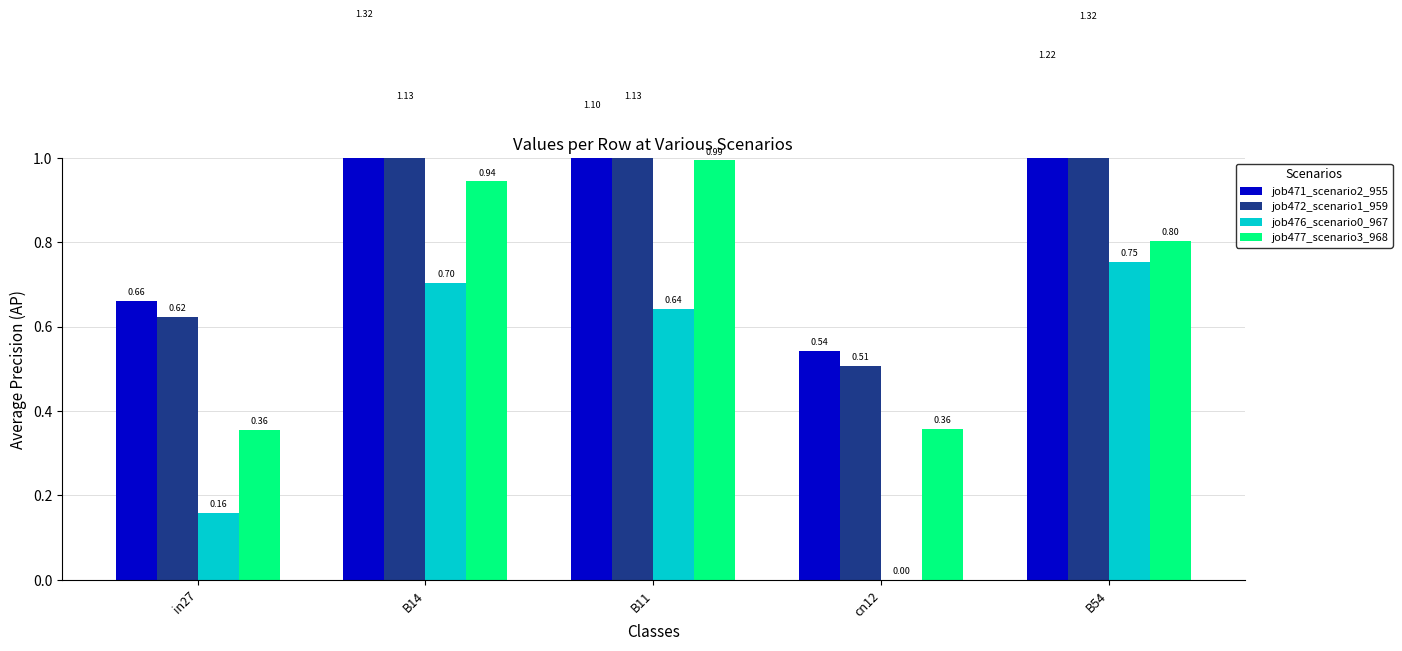

Reading right to left, extract all data points from this chart.

job471_scenario2_955: B54=1.2	cn12=0.5	B11=1.1	B14=1.3	in27=0.7
job472_scenario1_959: B54=1.3	cn12=0.5	B11=1.1	B14=1.1	in27=0.6
job476_scenario0_967: B54=0.8	cn12=0.0	B11=0.6	B14=0.7	in27=0.2
job477_scenario3_968: B54=0.8	cn12=0.4	B11=1.0	B14=0.9	in27=0.4